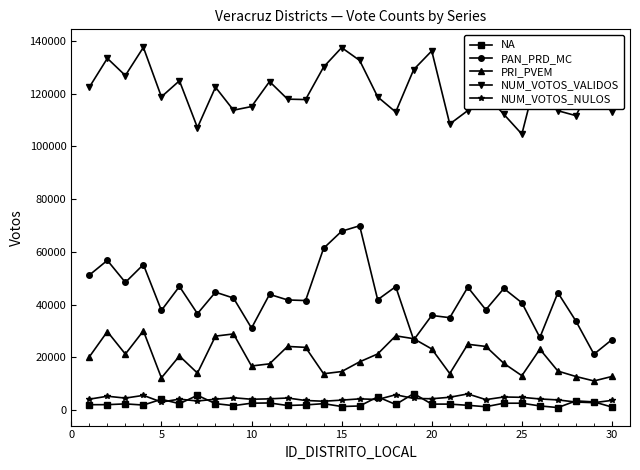

What are all the series names shown in the legend?

NA, PAN_PRD_MC, PRI_PVEM, NUM_VOTOS_VALIDOS, NUM_VOTOS_NULOS